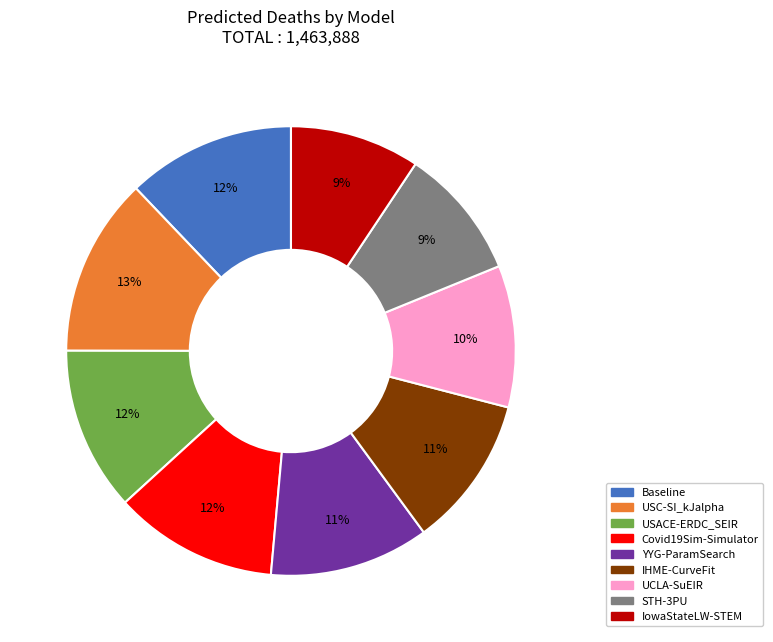

The YYG-ParamSearch slice represents 11% of the pie. True or false?

True